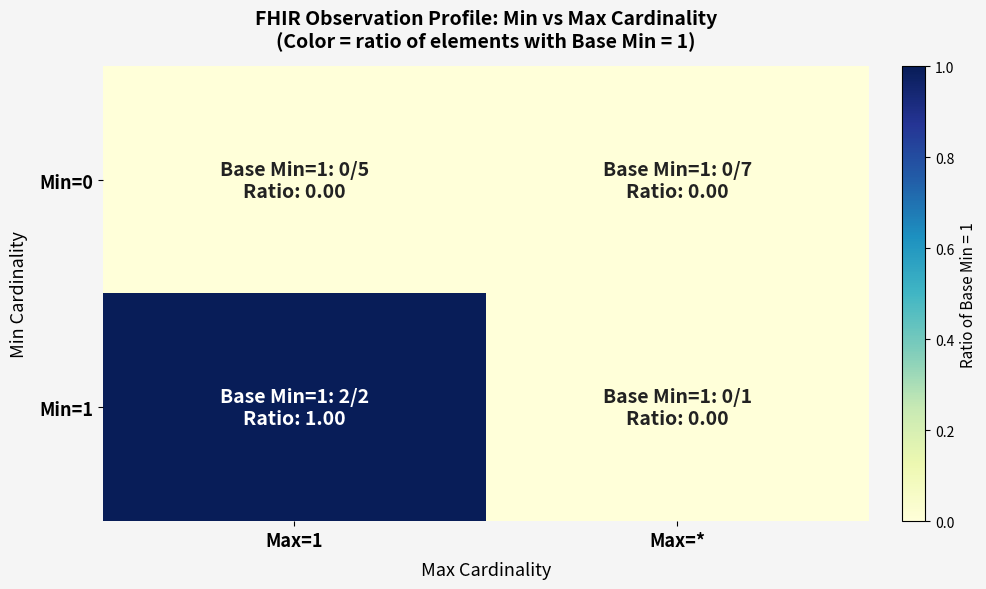

List the series in order of their overall mean, lowest first.

Min=0, Min=1